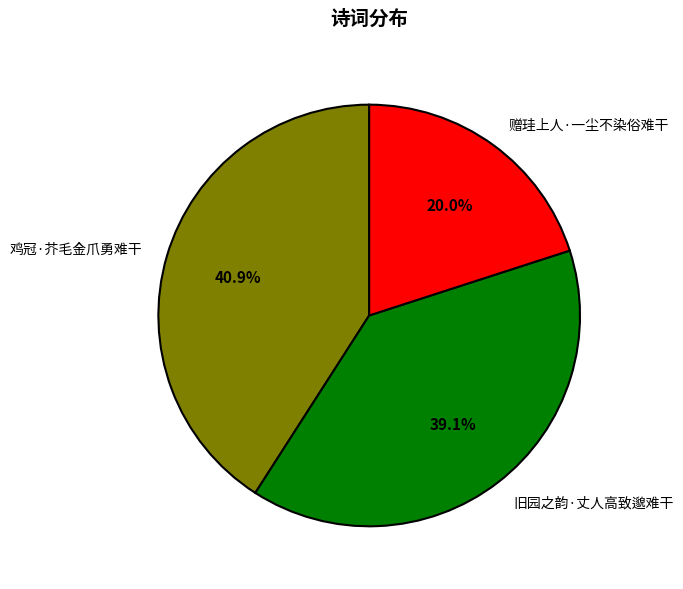

What is the ratio of the value at 赠珪上人·一尘不染俗难干 to the value at 旧园之韵·丈人高致邈难干?

0.5